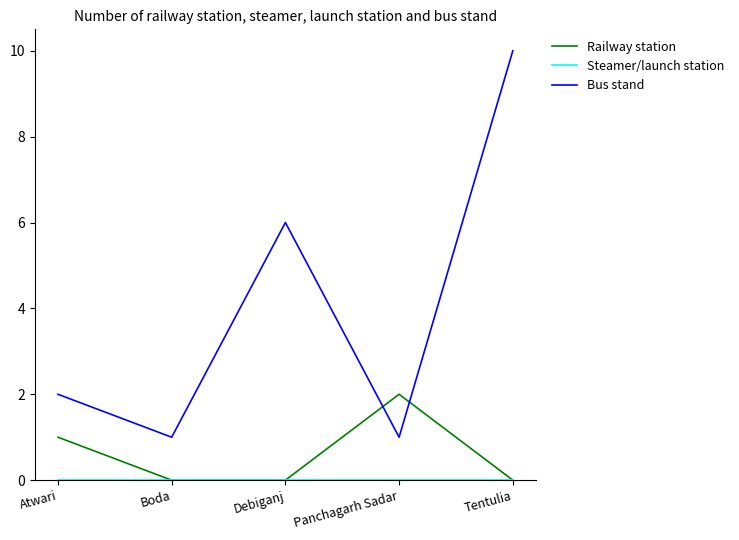

True or false: Bus stand has a value of 10 at Tentulia.

True